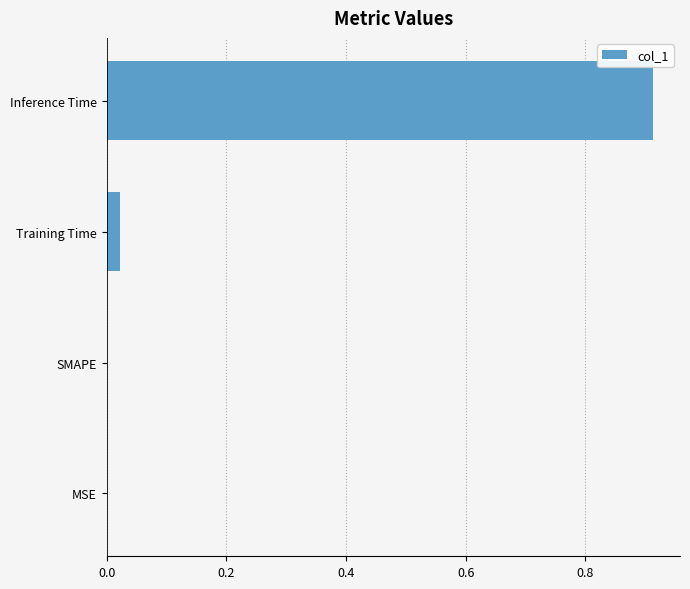

What is the average value?

0.2